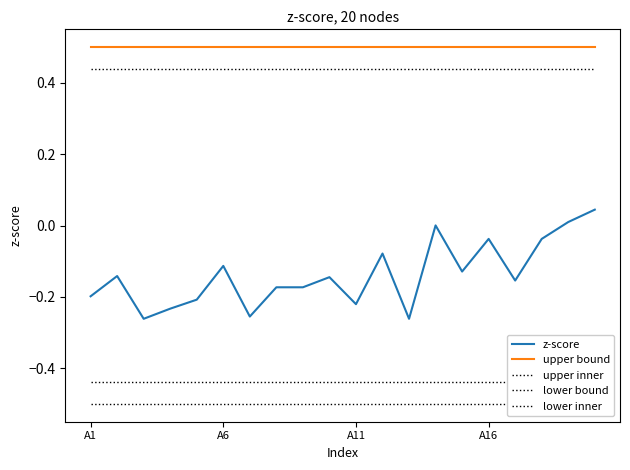

True or false: lower inner has a value of -0.1 at A16.

False